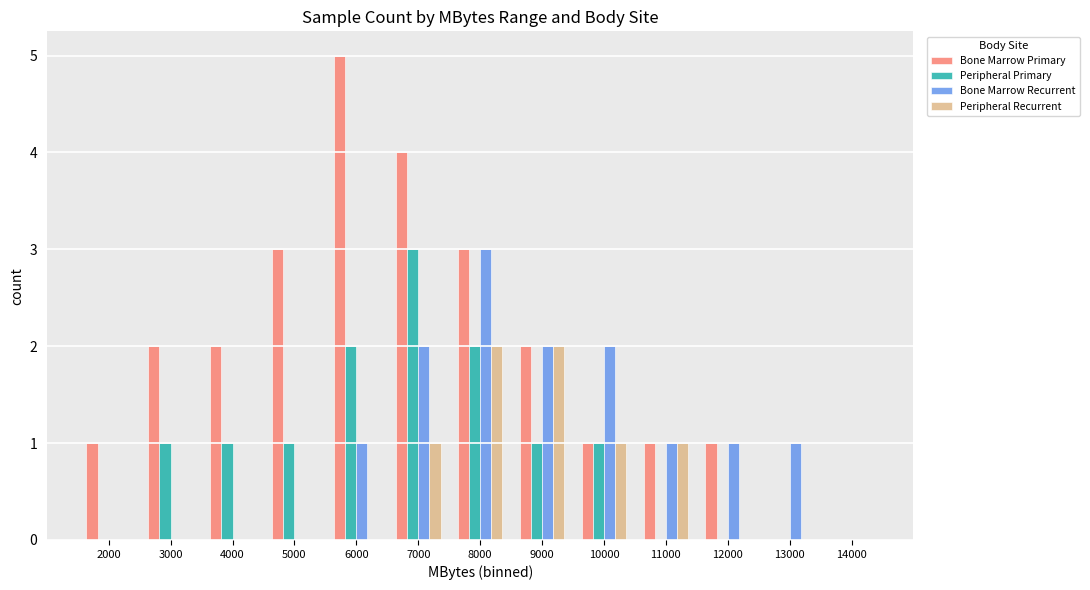

What is the highest value of the Bone Marrow Recurrent series?

3